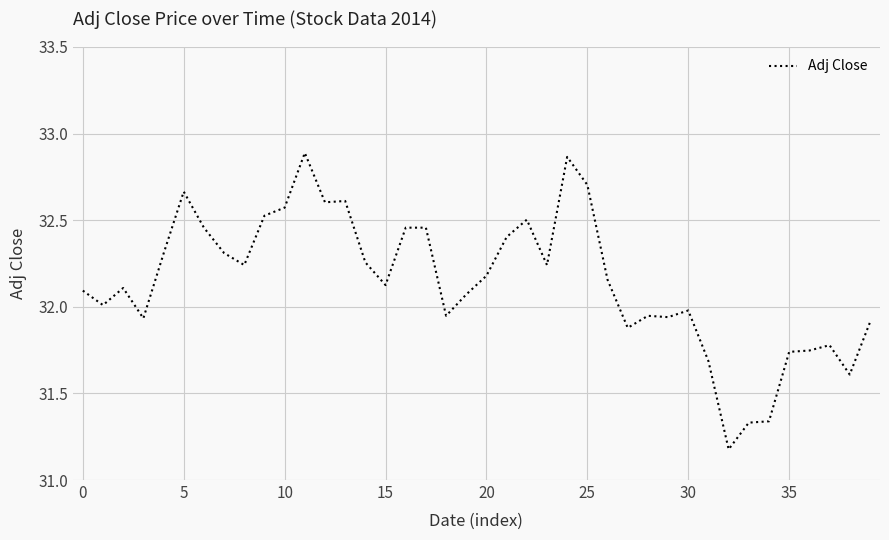

What is the minimum value shown in the chart?

31.2